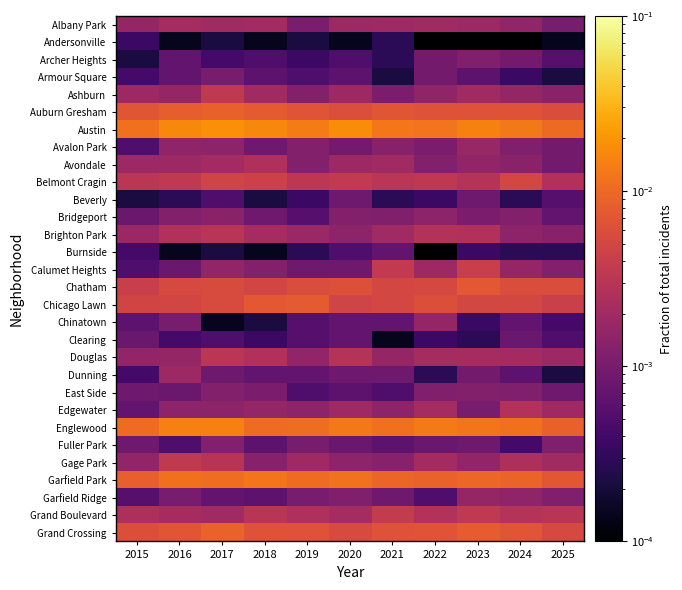

Rank the series by their maximum value, from lowest to highest.

Andersonville, Burnside, Clearing, Beverly, Armour Square, Archer Heights, East Side, Fuller Park, Bridgeport, Chinatown, Garfield Ridge, Avalon Park, Dunning, Albany Park, Avondale, Edgewater, Brighton Park, Douglas, Ashburn, Gage Park, Grand Boulevard, Calumet Heights, Belmont Cragin, Chatham, Chicago Lawn, Auburn Gresham, Grand Crossing, Garfield Park, Englewood, Austin